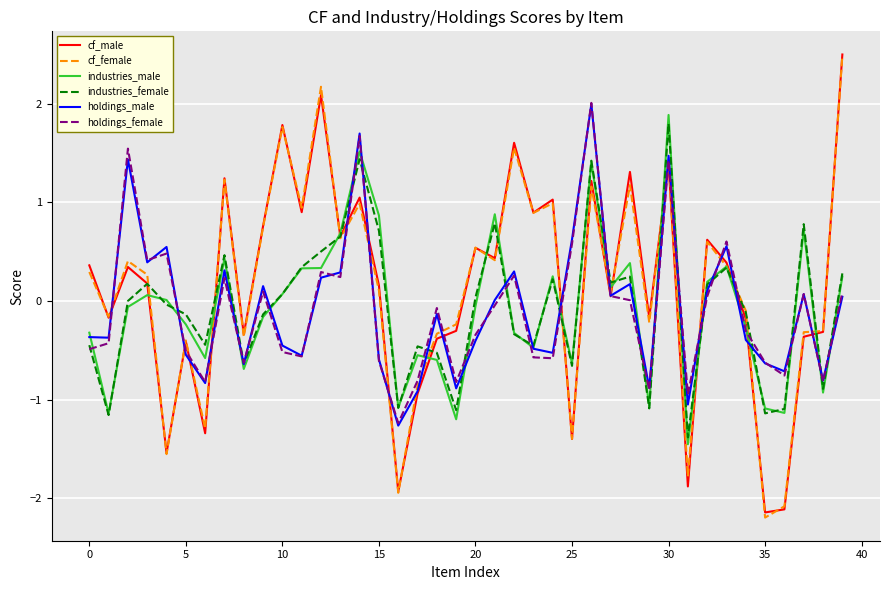

How many lines are shown in the chart?

6